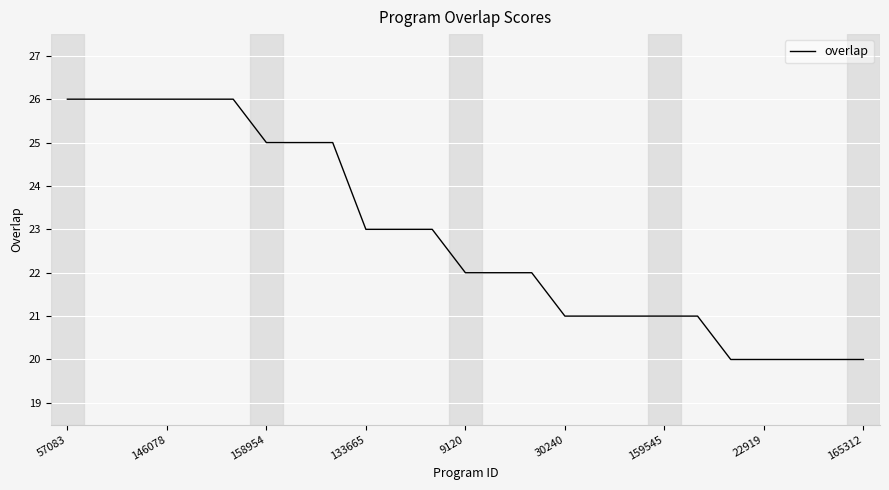

What is the difference between the maximum and minimum values?

6